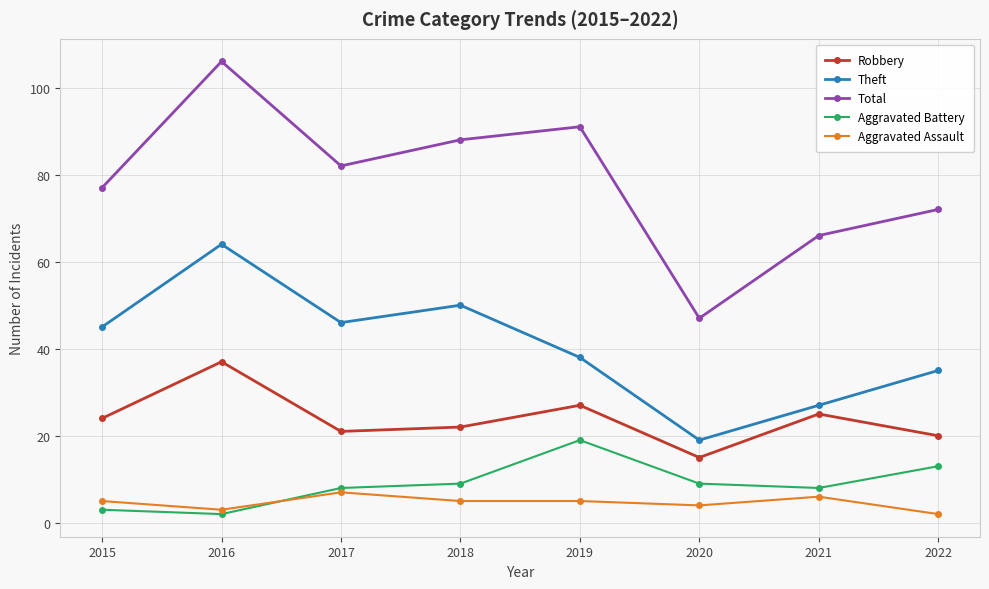

True or false: Theft and Aggravated Assault cross at least once.

False